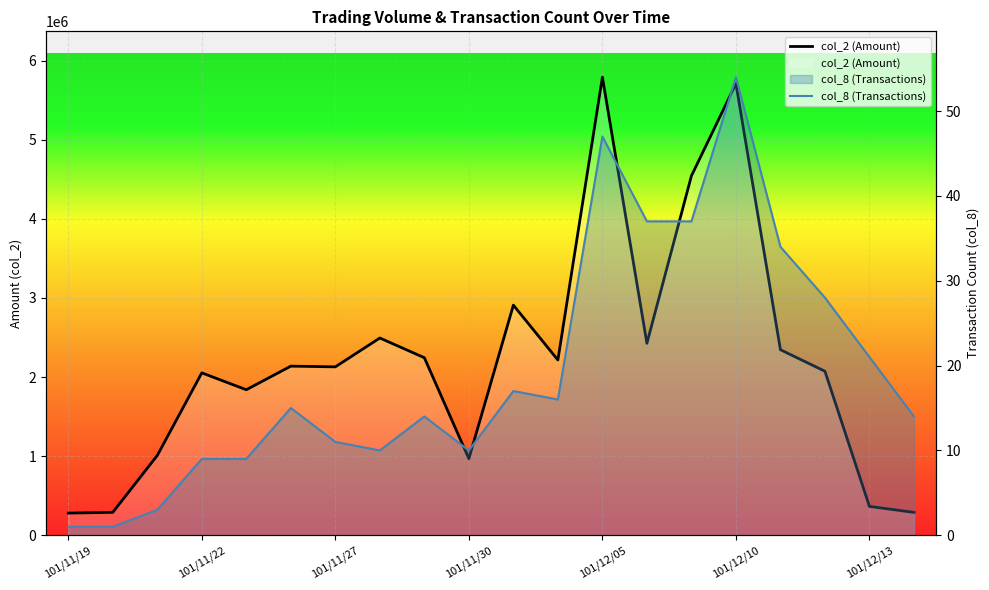

What is the difference between the second highest and minimum values in the col_2 (Amount) series?

5428580